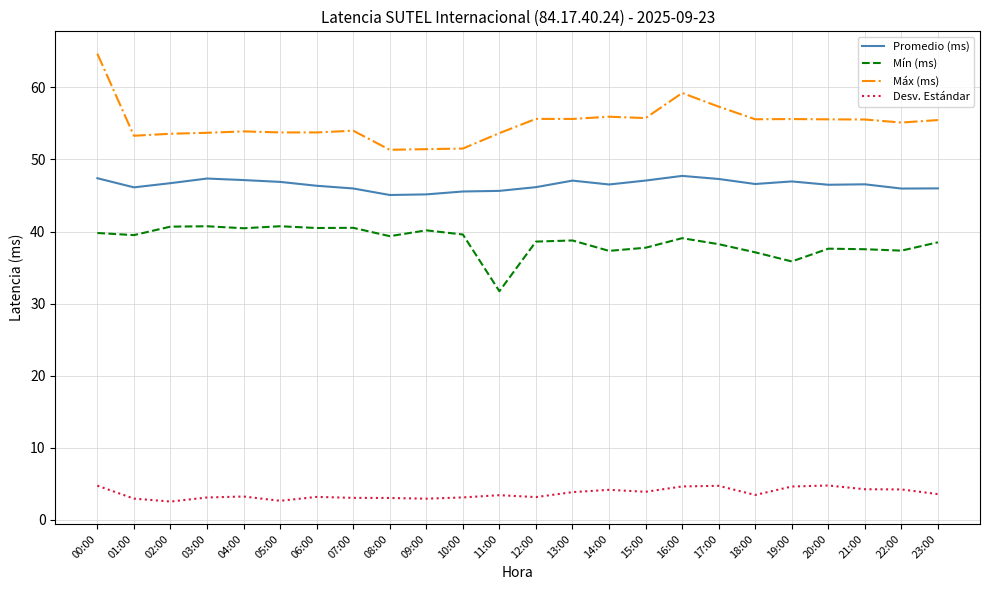

What is the spread (max minus min) of values at 04:00?

50.7